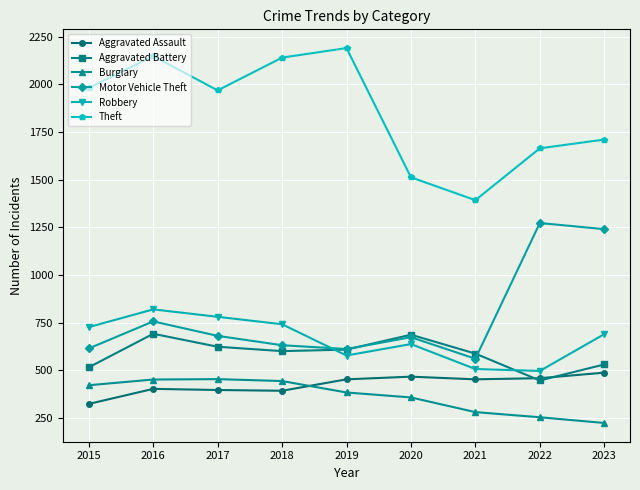

Where is the first local minimum for Theft?

2017